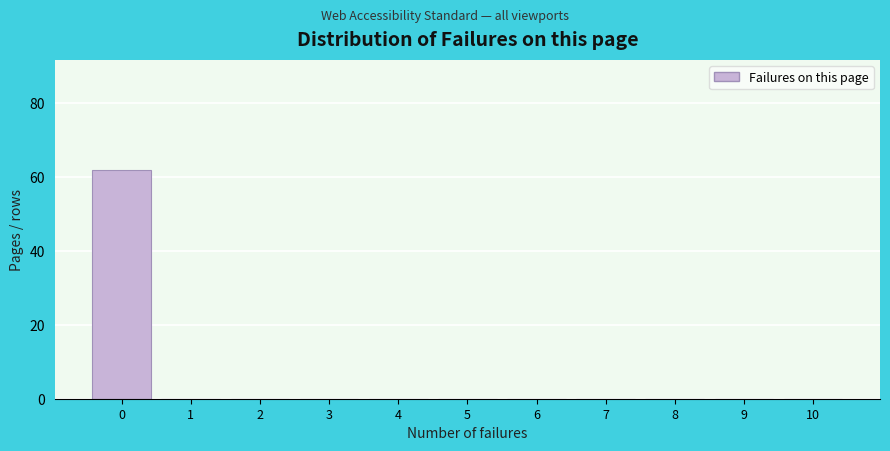

Reading left to right, what are all the values shown in this chart?

0=62	1=0	2=0	3=0	4=0	5=0	6=0	7=0	8=0	9=0	10=0